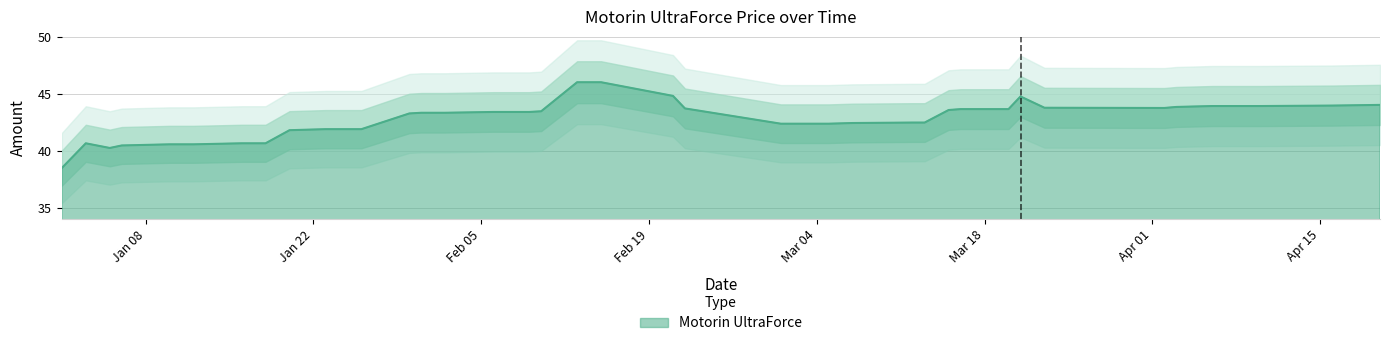

What is the sum of the values at 2024-02-10 and 2024-03-13?

85.9